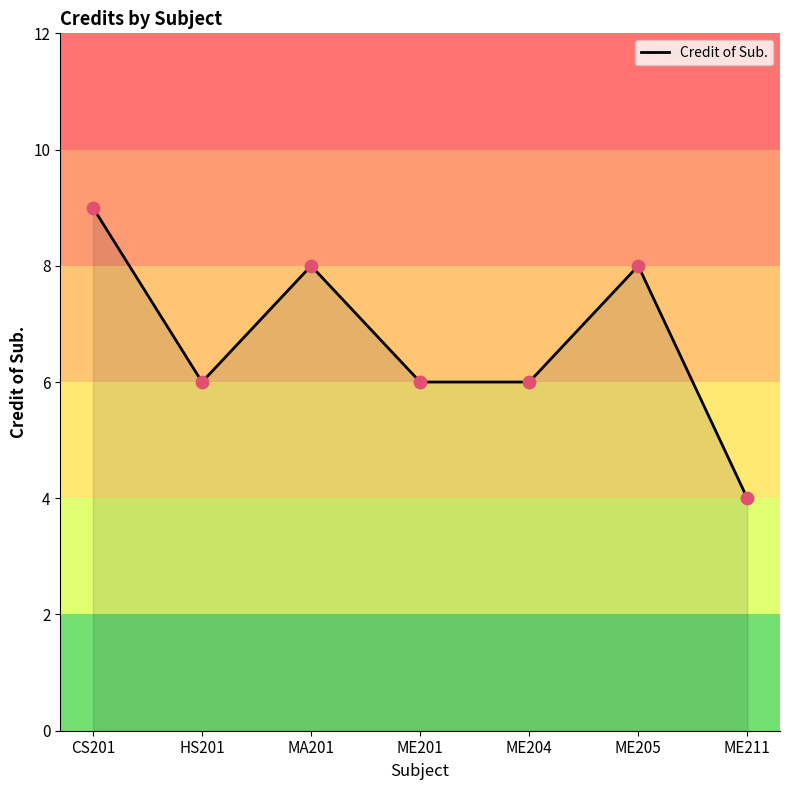

Between HS201 and ME205, which is larger?

ME205